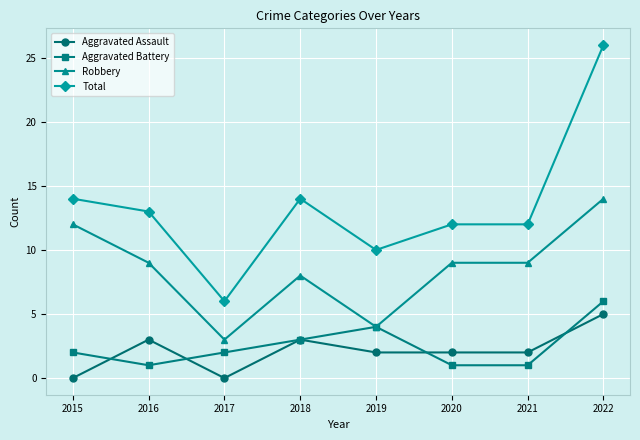

Reading left to right, what are all the values shown in this chart?

Aggravated Assault: 0	3	0	3	2	2	2	5
Aggravated Battery: 2	1	2	3	4	1	1	6
Robbery: 12	9	3	8	4	9	9	14
Total: 14	13	6	14	10	12	12	26